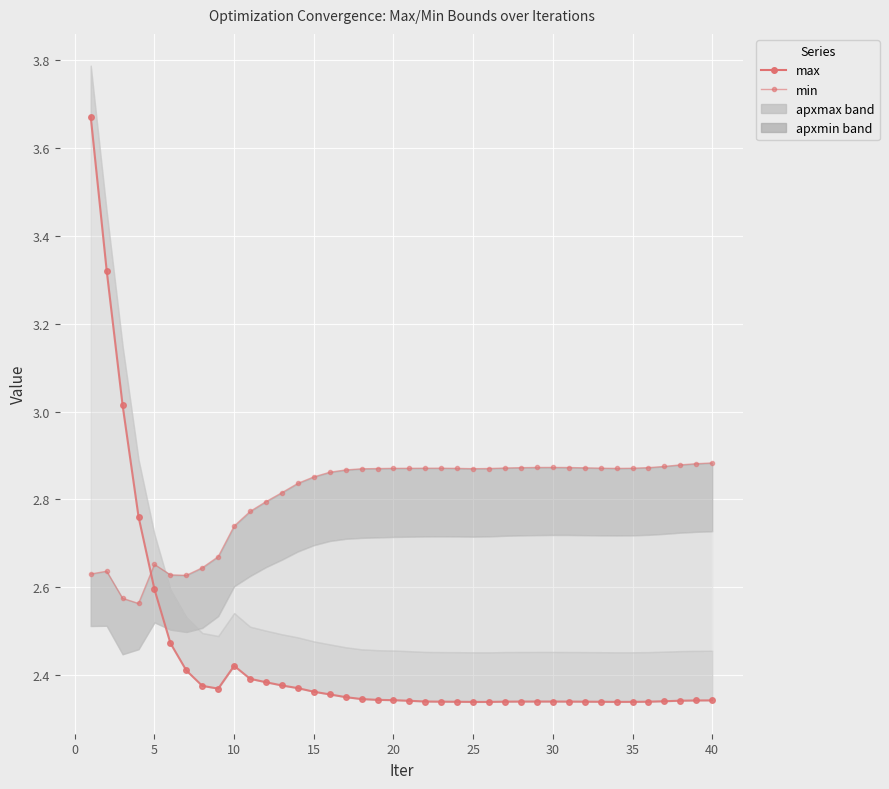

What is the maximum value for max?

3.7